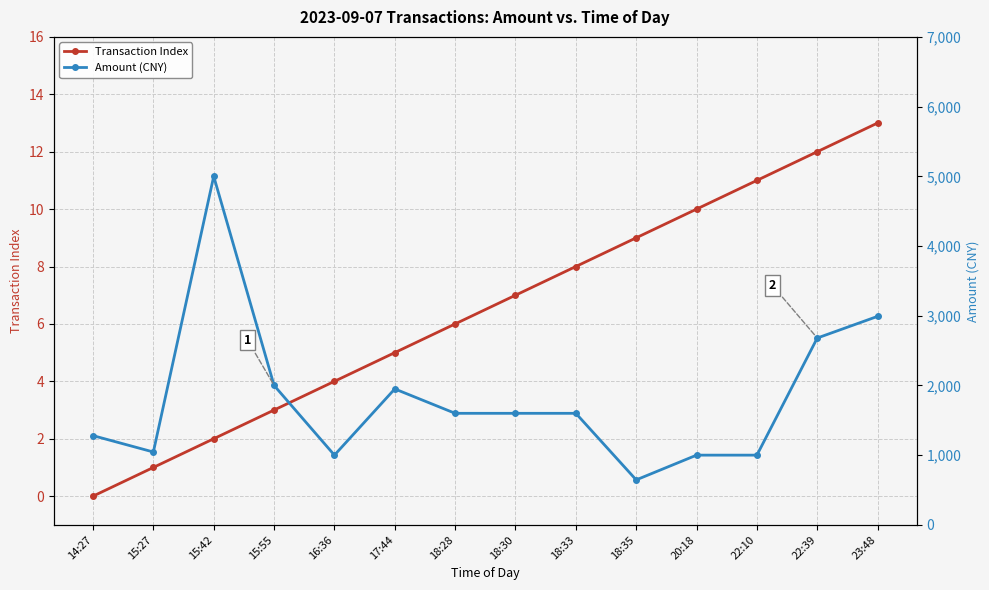

Reading left to right, extract all data points from this chart.

Transaction Index: 14:27=0	15:27=1	15:42=2	15:55=3	16:36=4	17:44=5	18:28=6	18:30=7	18:33=8	18:35=9	20:18=10	22:10=11	22:39=12	23:48=13
Amount (CNY): 14:27=1280	15:27=1045	15:42=5000	15:55=2000	16:36=1000	17:44=1950	18:28=1600	18:30=1600	18:33=1600	18:35=645	20:18=1000	22:10=1000	22:39=2680	23:48=2991